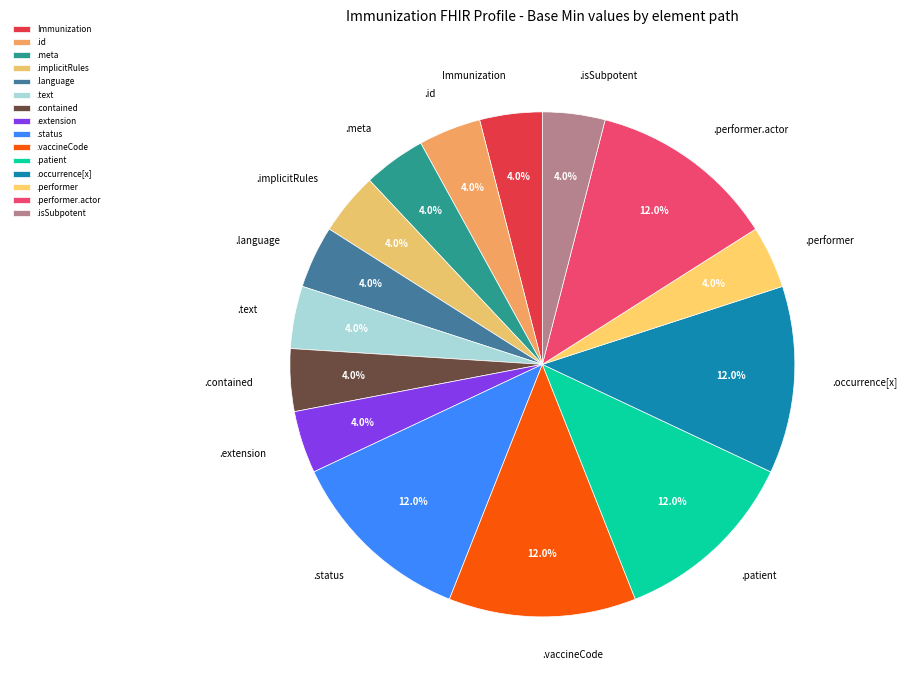

What is the ratio of the value at .id to the value at .isSubpotent?

1.0